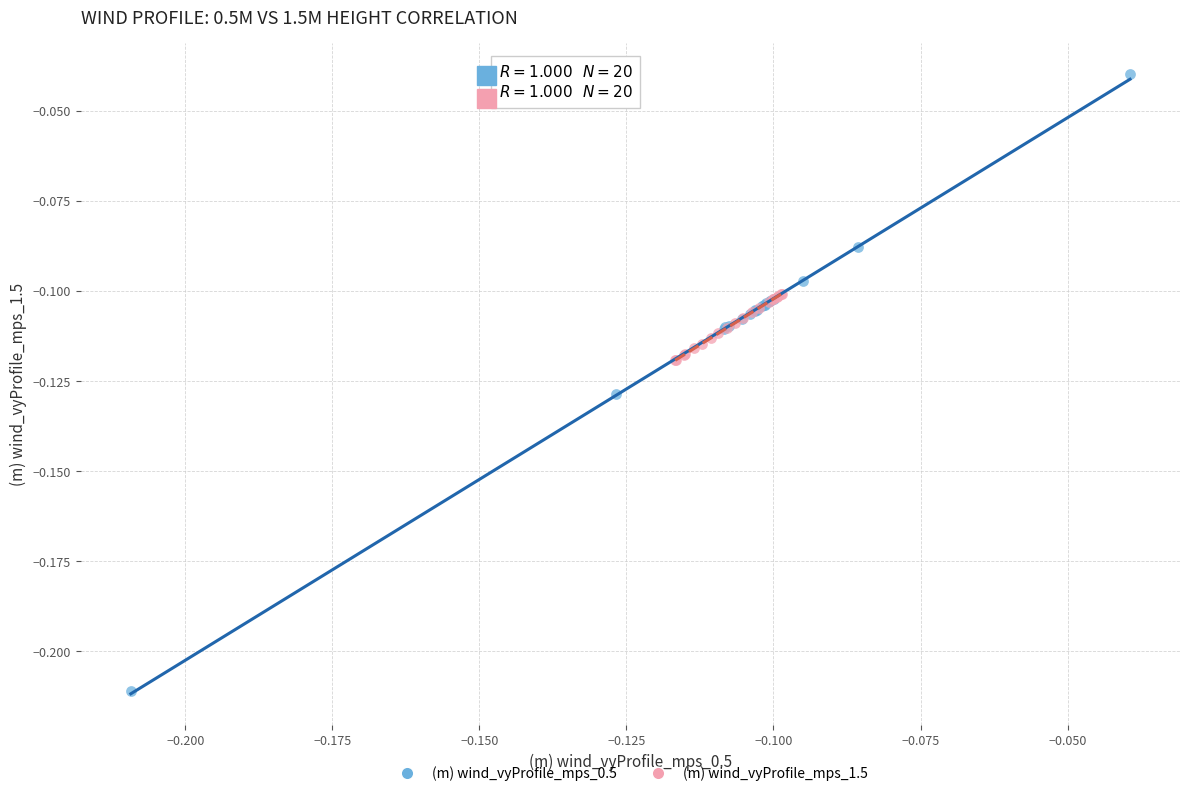

Which series contains the highest Y value?

(m) wind_vyProfile_mps_0.5